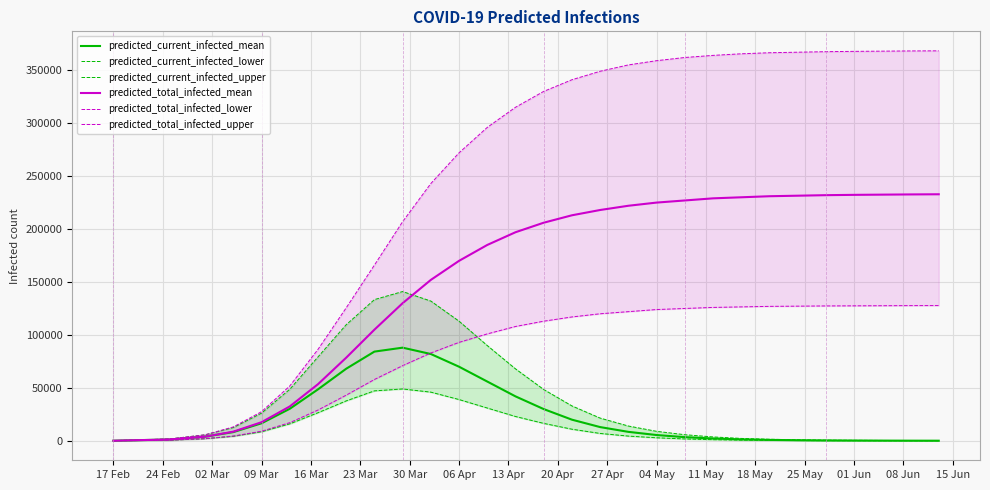

What is the highest value of the predicted_current_infected_lower series?

49000